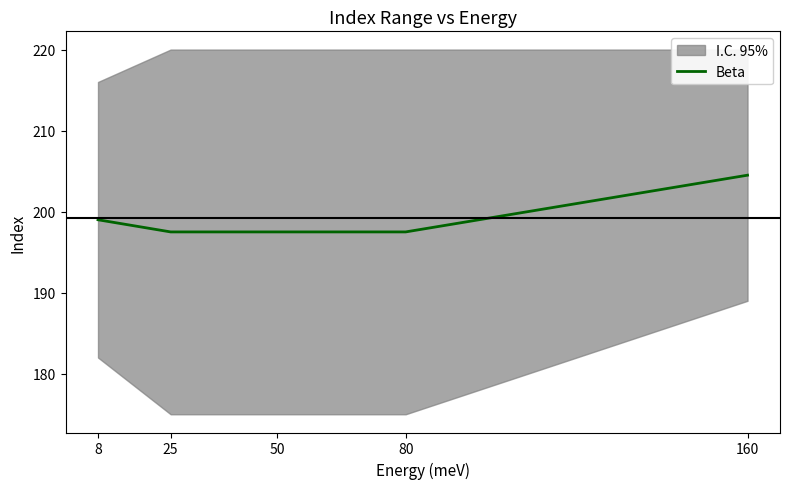

Where is the data nearest to the value 201?

8